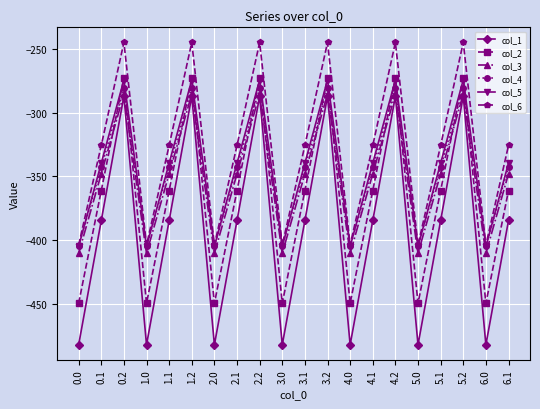

What is the lowest value of the col_2 series?

-449.5